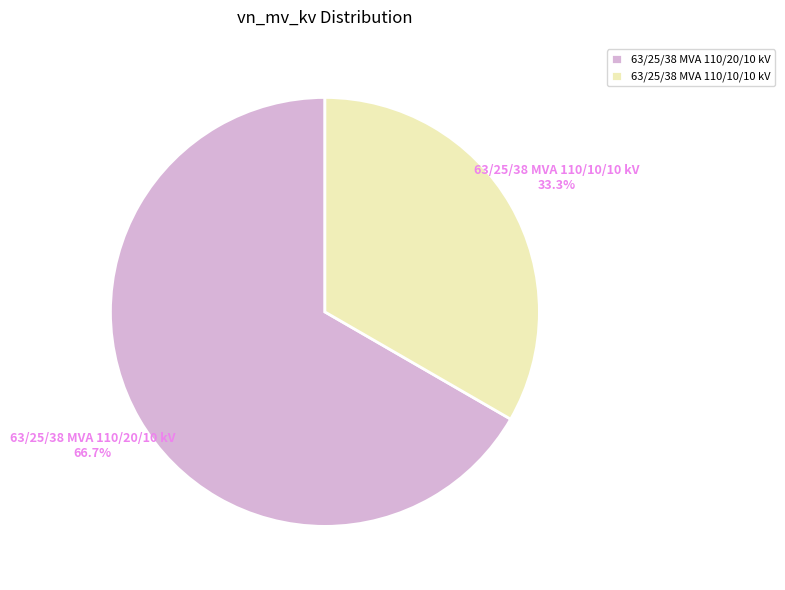

Which category accounts for the majority?

63/25/38 MVA 110/20/10 kV